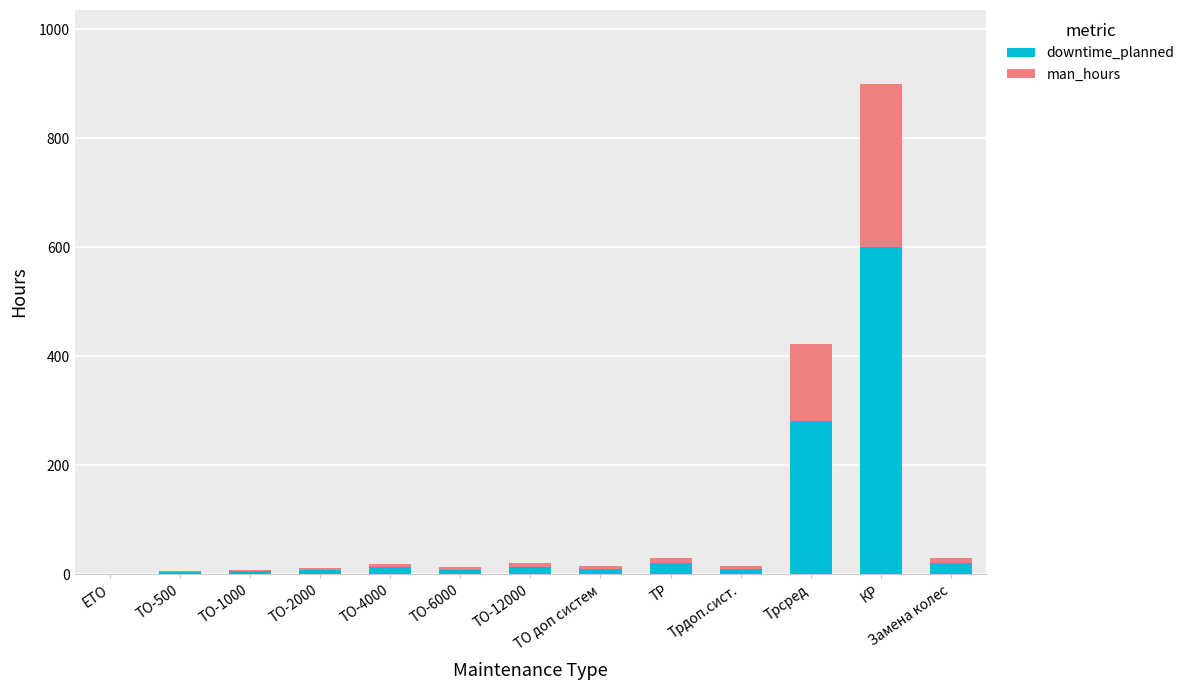

What is the sum of all downtime_planned values?

996.0